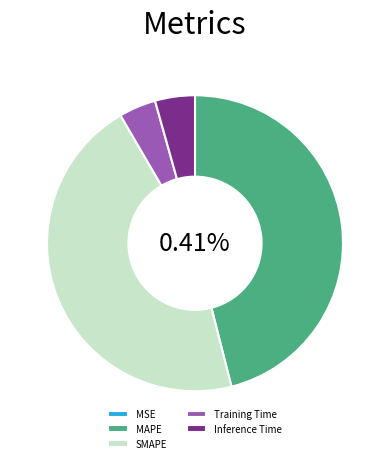

What is the total percentage of Inference Time and MAPE?

50.4%